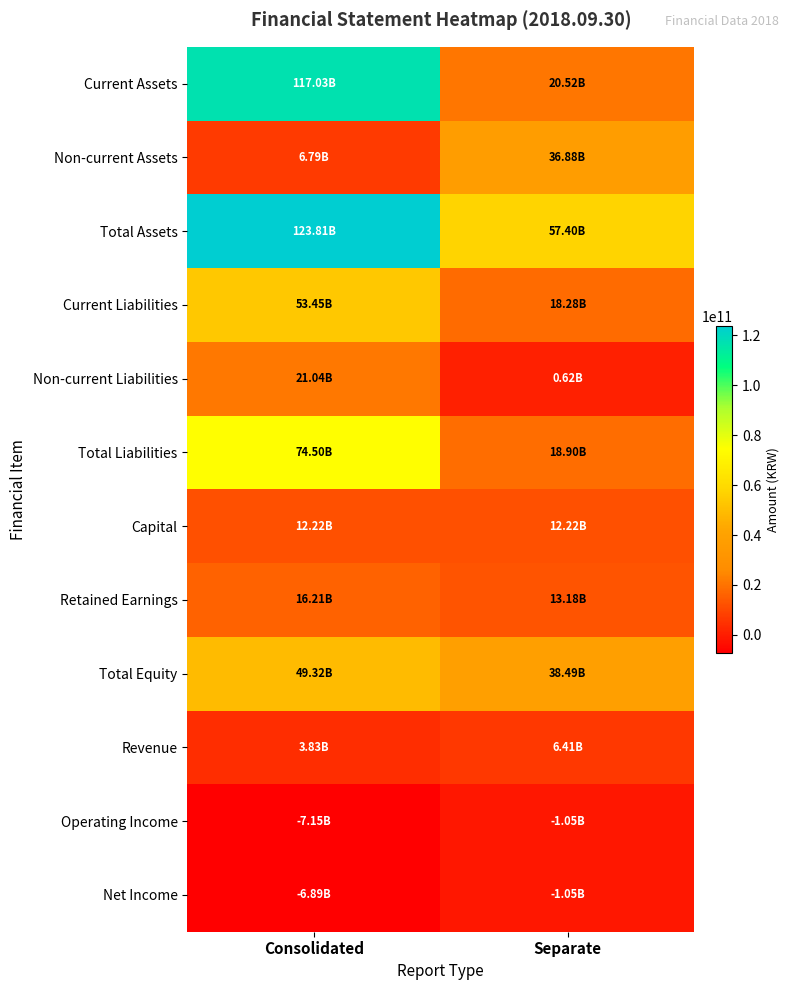

Reading left to right, extract all data points from this chart.

Current Assets: Consolidated=117025674002	Separate=20519594052
Non-current Assets: Consolidated=6787196874	Separate=36875773080
Total Assets: Consolidated=123812870876	Separate=57395367132
Current Liabilities: Consolidated=53454149946	Separate=18283762261
Non-current Liabilities: Consolidated=21041833521	Separate=617822150
Total Liabilities: Consolidated=74495983467	Separate=18901584411
Capital: Consolidated=12217900000	Separate=12217900000
Retained Earnings: Consolidated=16206262932	Separate=13181131021
Total Equity: Consolidated=49316887409	Separate=38493782721
Revenue: Consolidated=3833387786	Separate=6409526423
Operating Income: Consolidated=-7148103101	Separate=-1049418390
Net Income: Consolidated=-6890688482	Separate=-1045585125